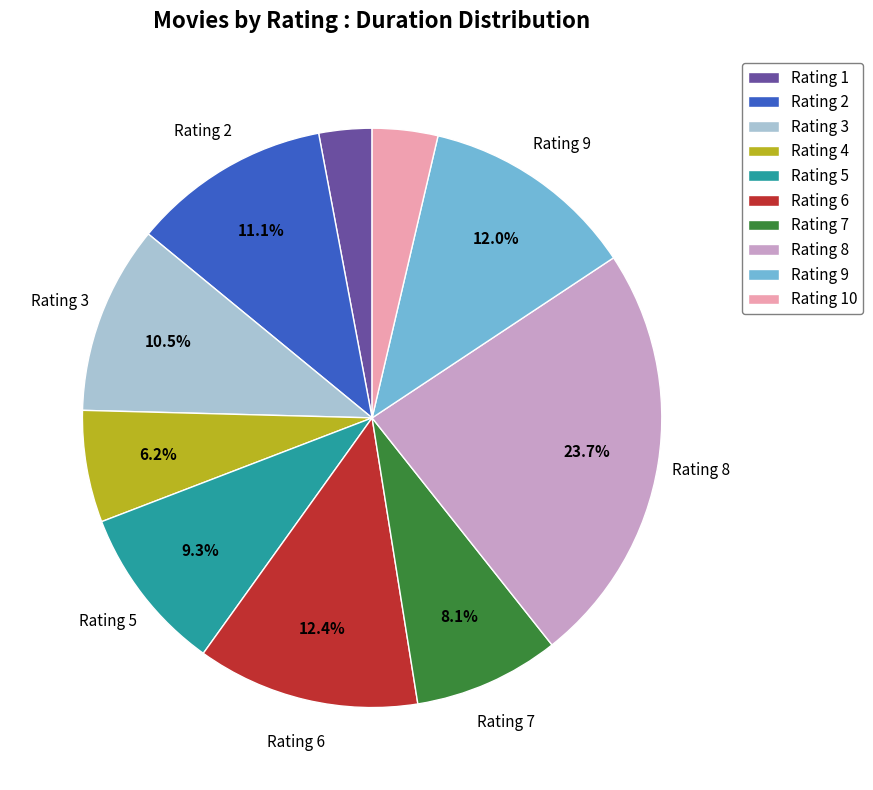

Count the number of slices in the pie.

10